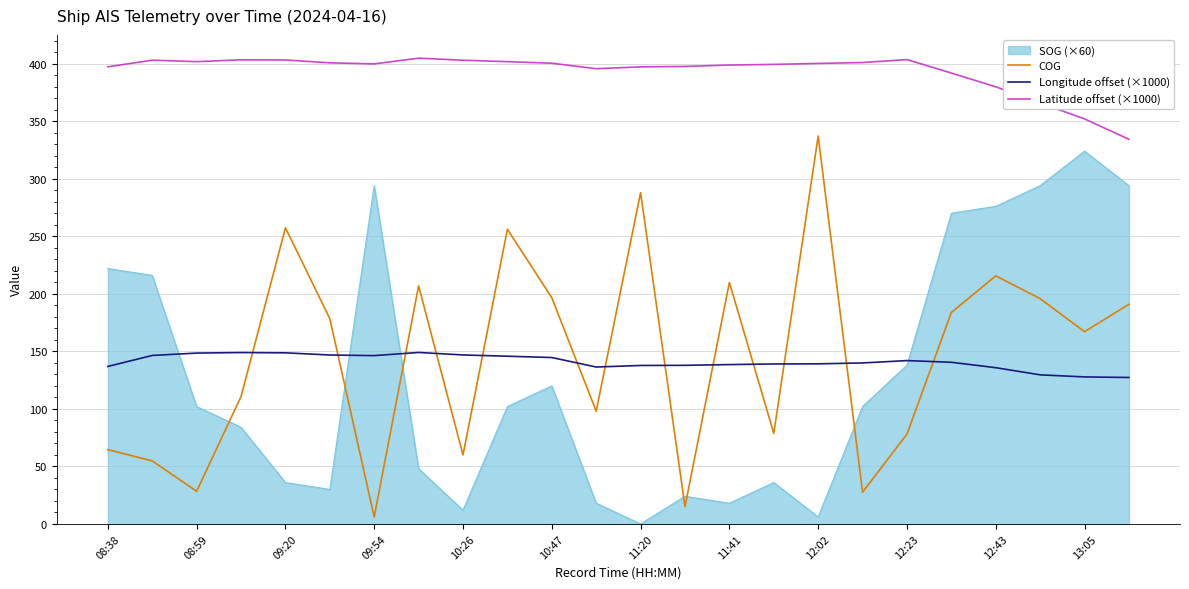

What are all the series names shown in the legend?

SOG (×60), COG, Longitude offset (×1000), Latitude offset (×1000)